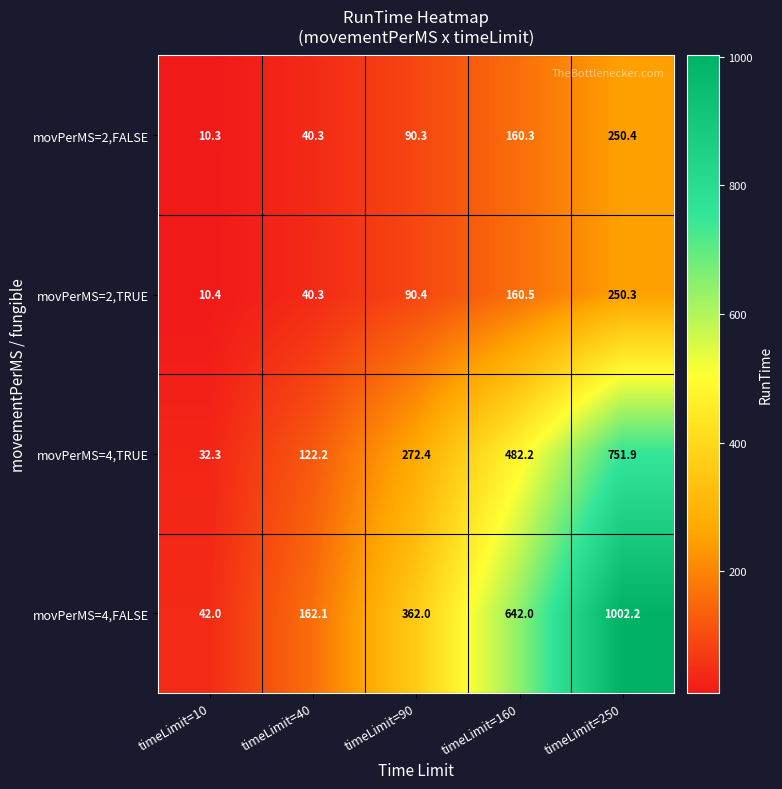

Reading left to right, transcribe all the data shown in this chart.

movPerMS=2,FALSE: 10.3	40.3	90.3	160.3	250.4
movPerMS=2,TRUE: 10.4	40.3	90.4	160.5	250.3
movPerMS=4,TRUE: 32.3	122.2	272.4	482.2	751.9
movPerMS=4,FALSE: 42.0	162.1	362.0	642.0	1002.2